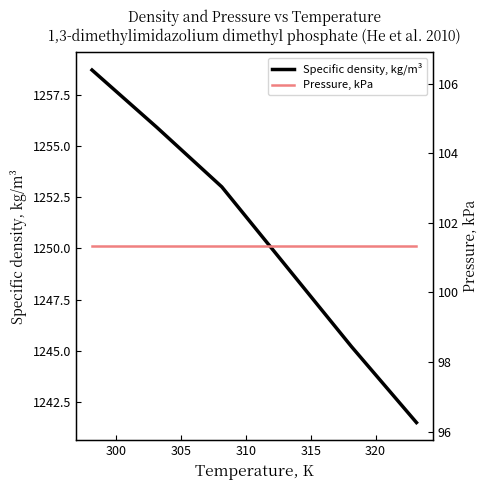

Is this an area chart (filled region under the line)?

No